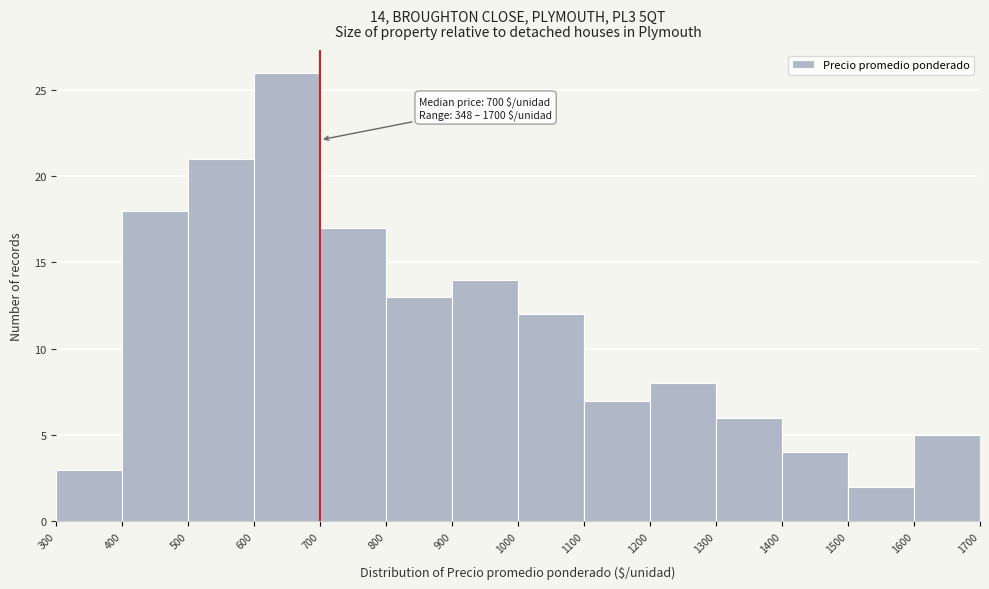

Which range on the x-axis has the tallest bar?

600 to 700